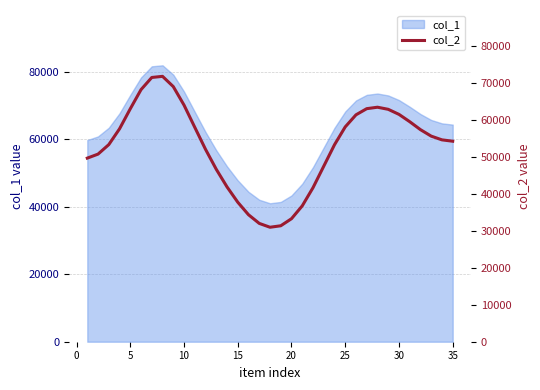

How many interior local valleys (lower than both neighbors) does the data have?

1